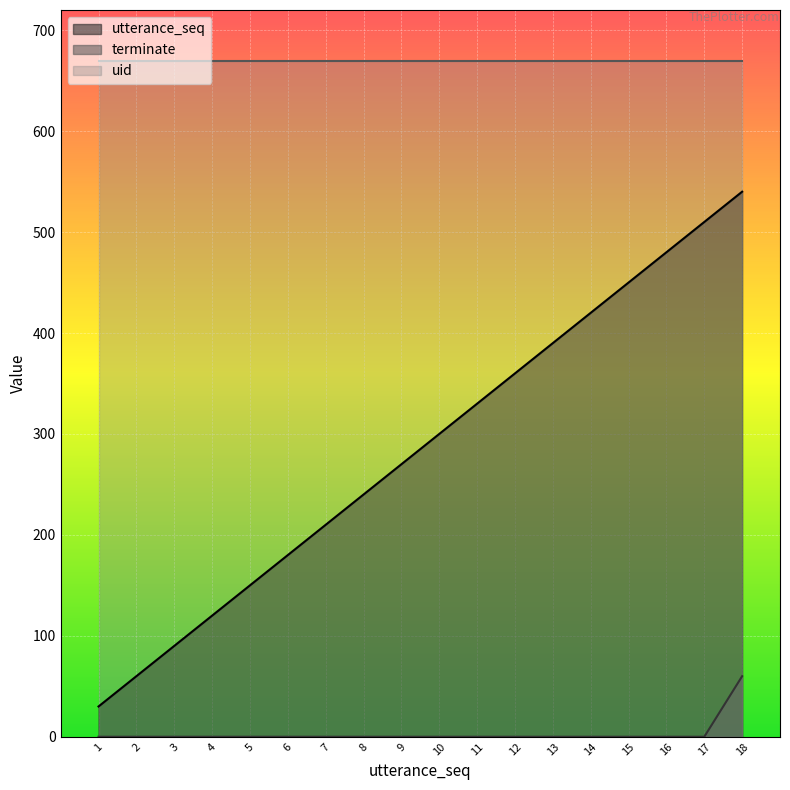

Rank the categories by utterance_seq value from highest to lowest.

18, 17, 16, 15, 14, 13, 12, 11, 10, 9, 8, 7, 6, 5, 4, 3, 2, 1